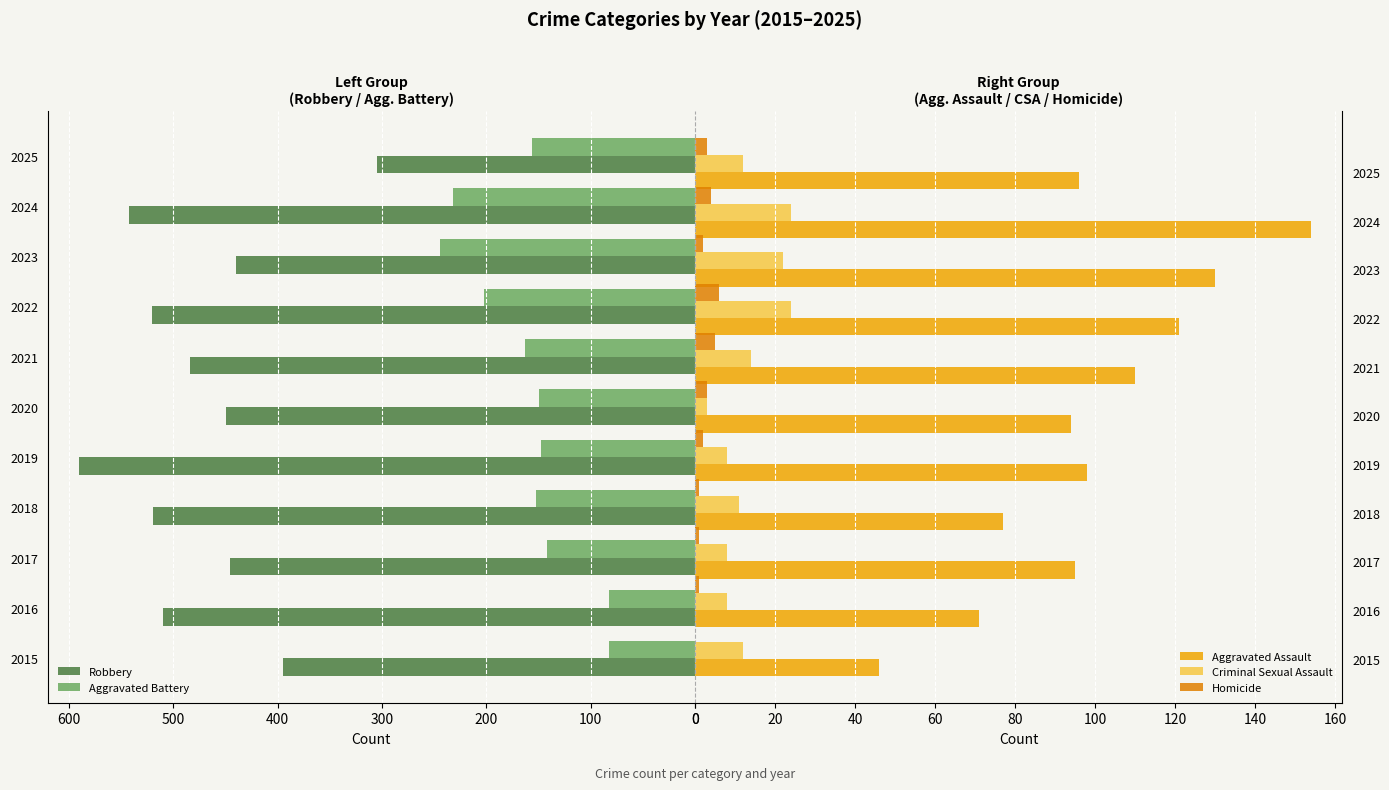

How many distinct data groups are displayed?

5